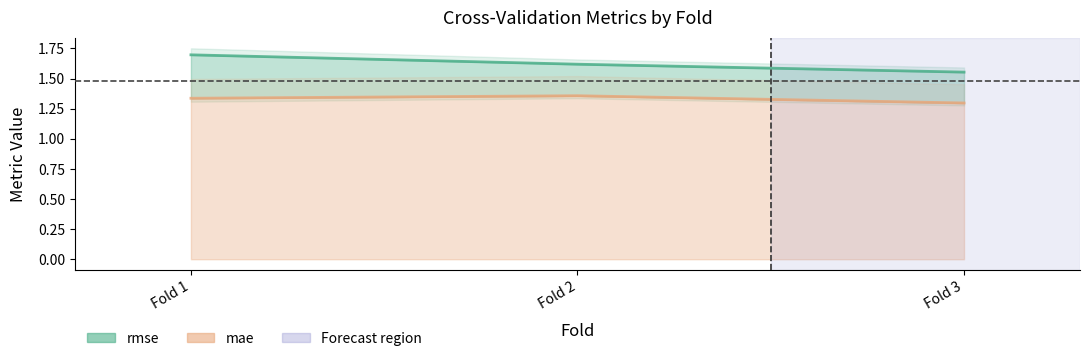

Count the mae line values in the range 1 to 2.

3